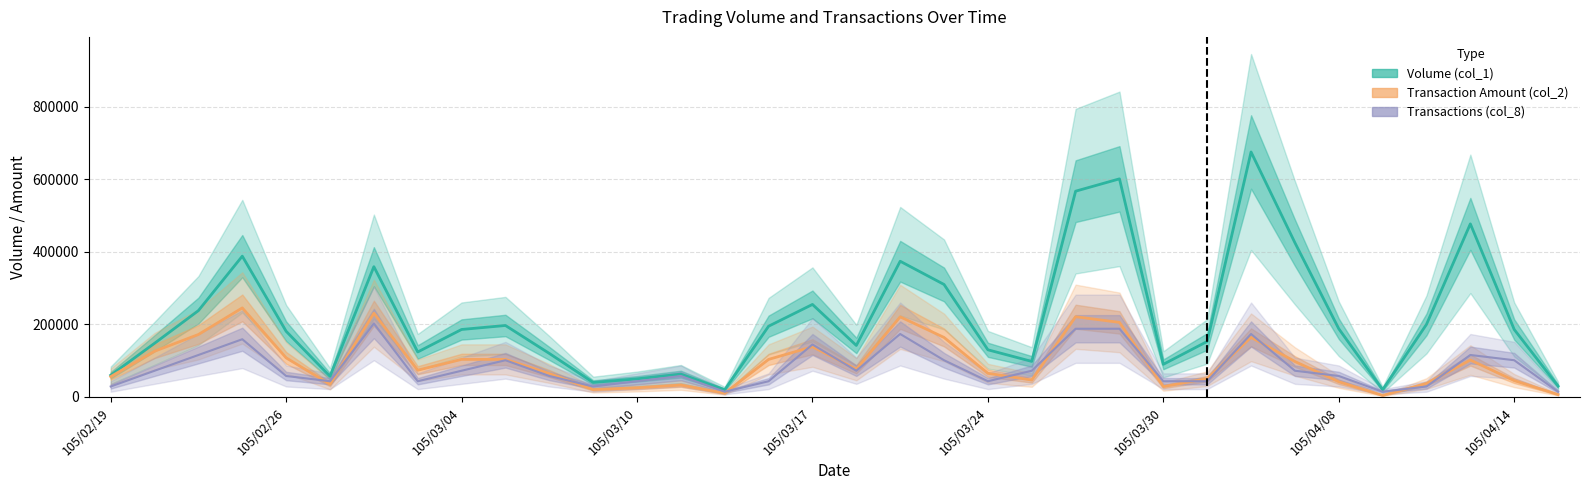

What is the difference between the maximum and minimum values in the Transactions (col_8) series?

188035.7